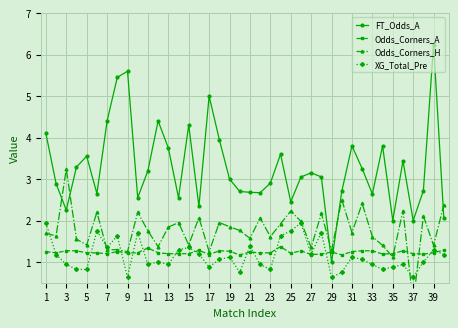

What is the maximum value for XG_Total_Pre?

1.9